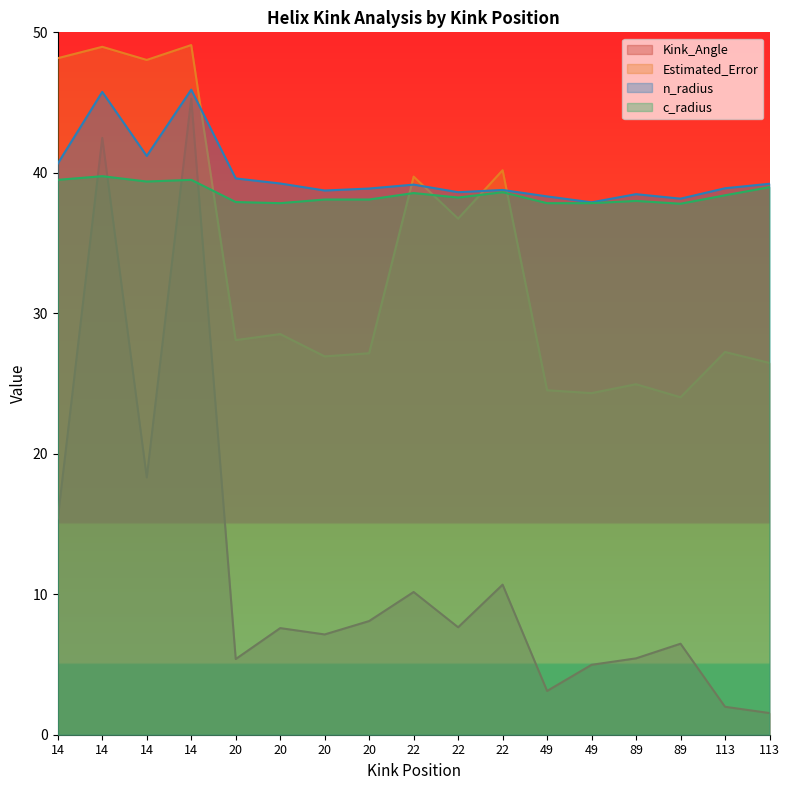

What are all the series names shown in the legend?

Kink_Angle, Estimated_Error, n_radius, c_radius